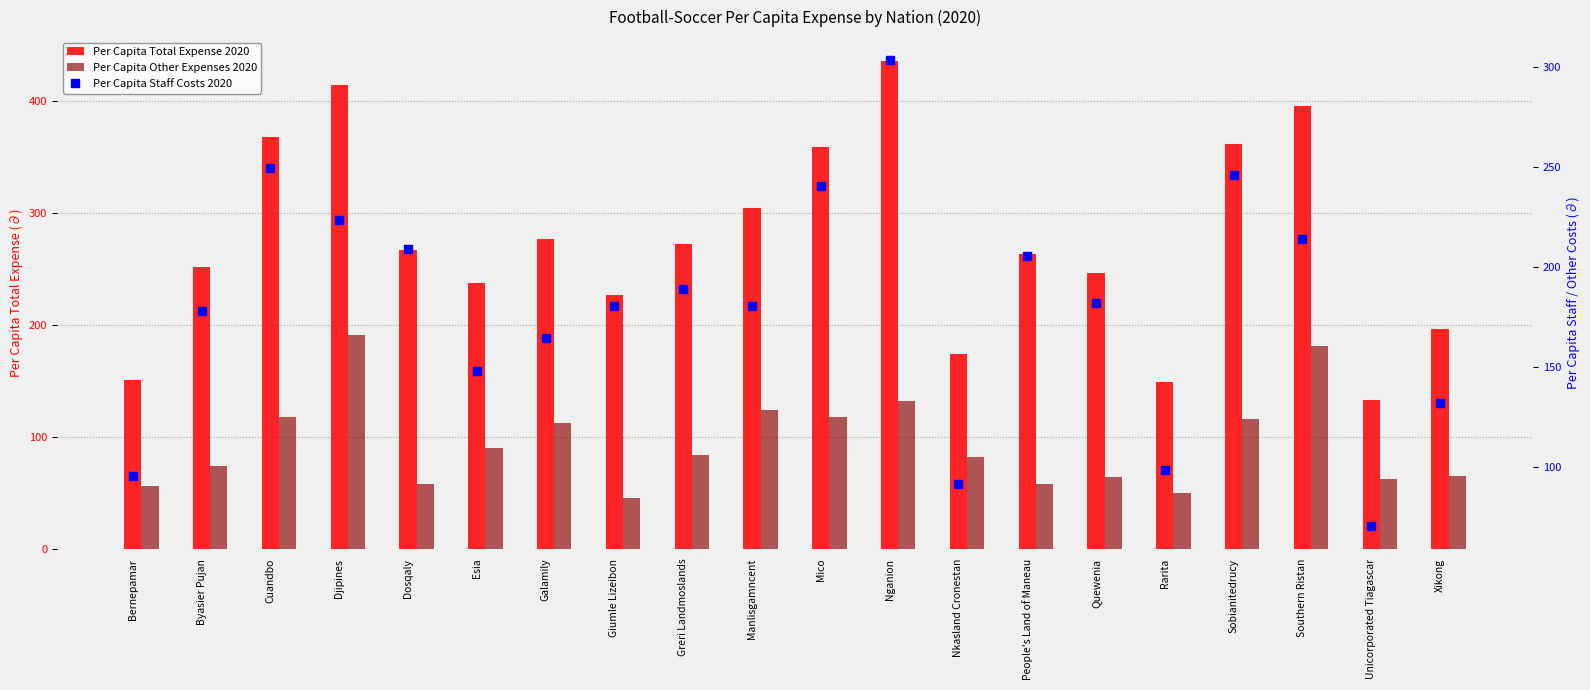

What is the value of the Per Capita Total Expense 2020 bar at the 12th from the left?

435.3